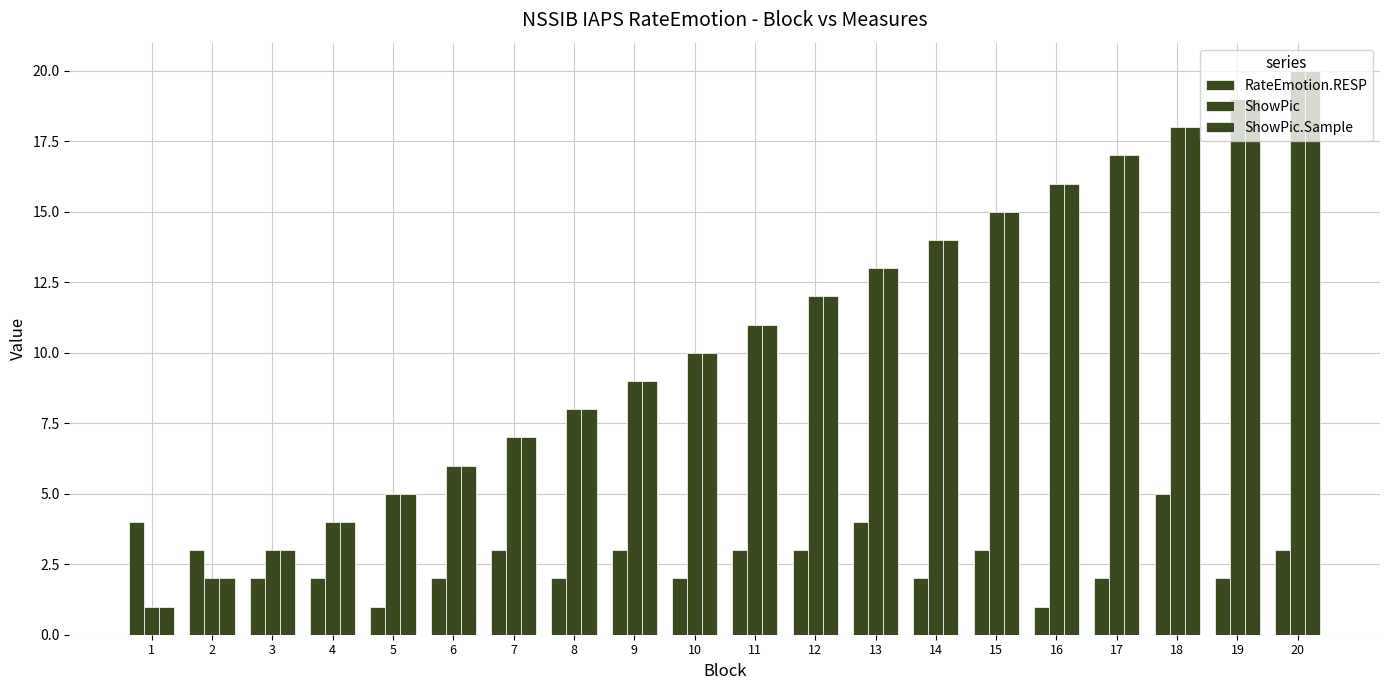

Which series has the widest spread of values?

ShowPic